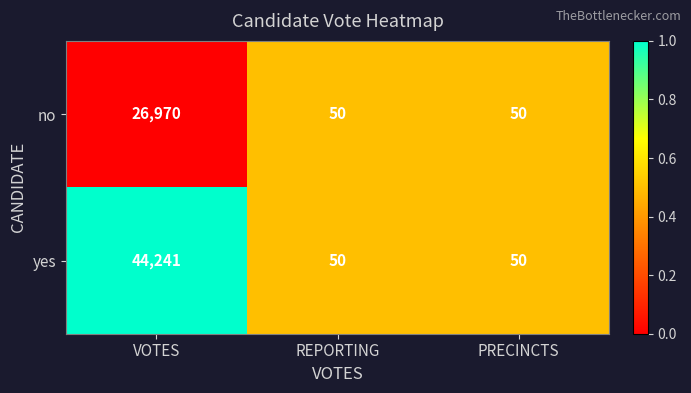

What is the minimum value for no?

50